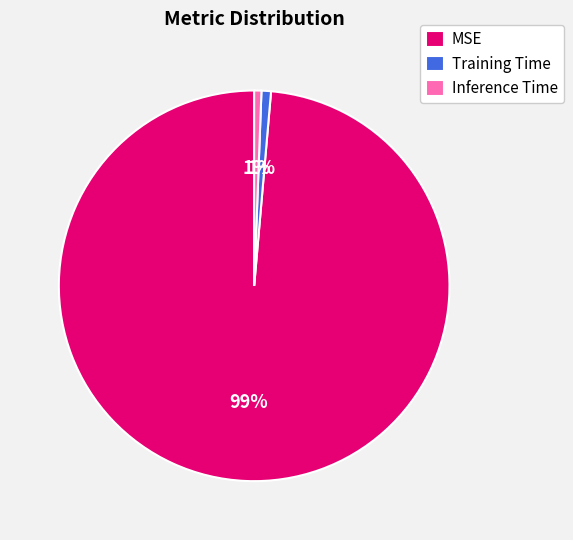

Is the sum of Inference Time and MSE greater than half?

Yes